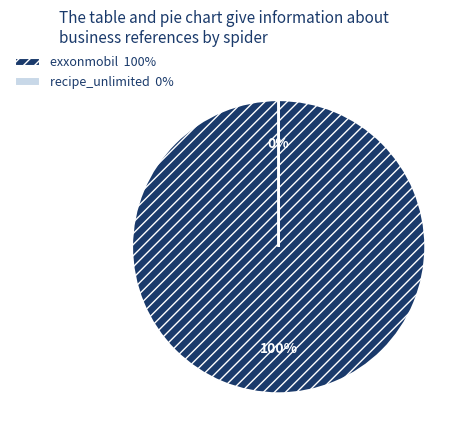

What percentage do recipe_unlimited and exxonmobil together represent?

100.0%